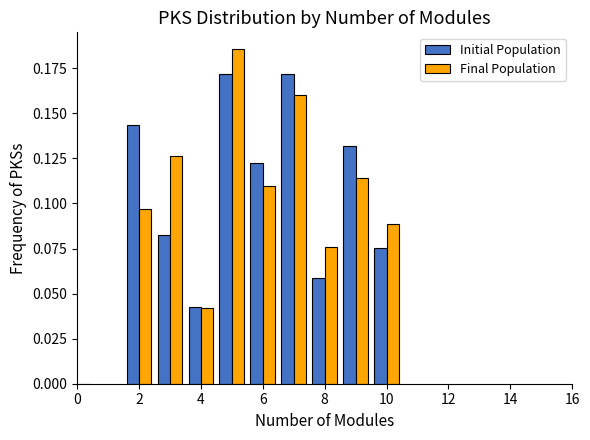

Which has a higher value, 10 or 2?

2